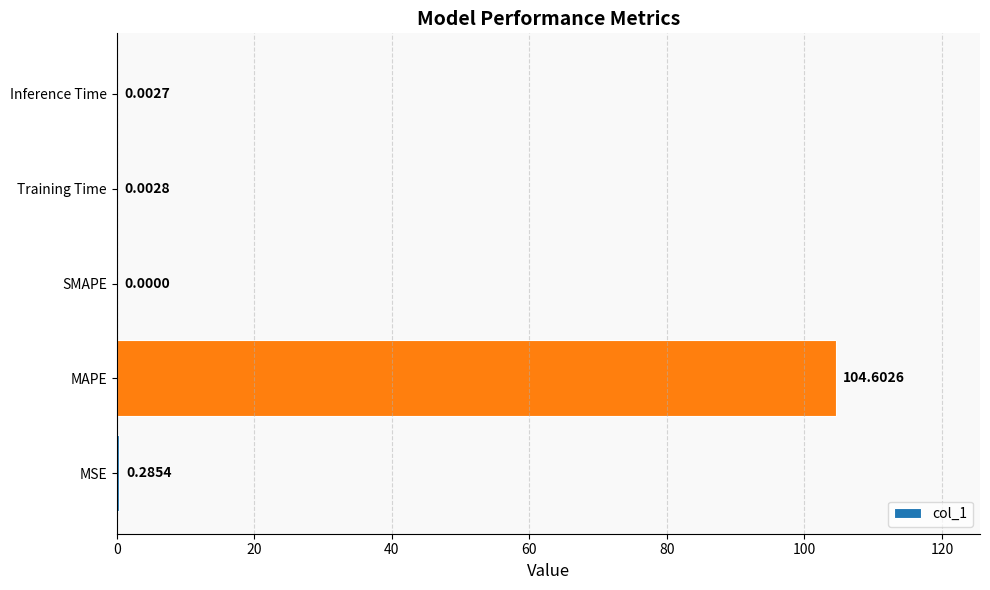

Between Inference Time and MSE, which is larger?

MSE